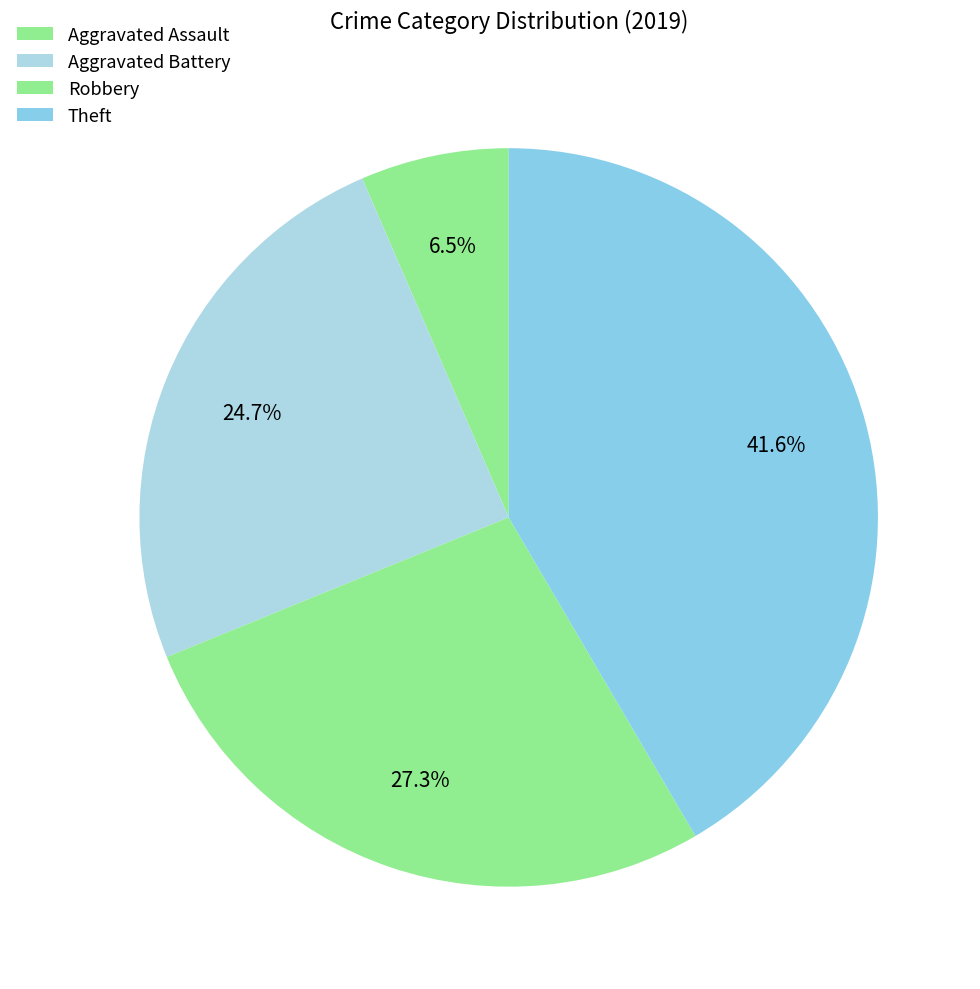

Count the number of slices in the pie.

4